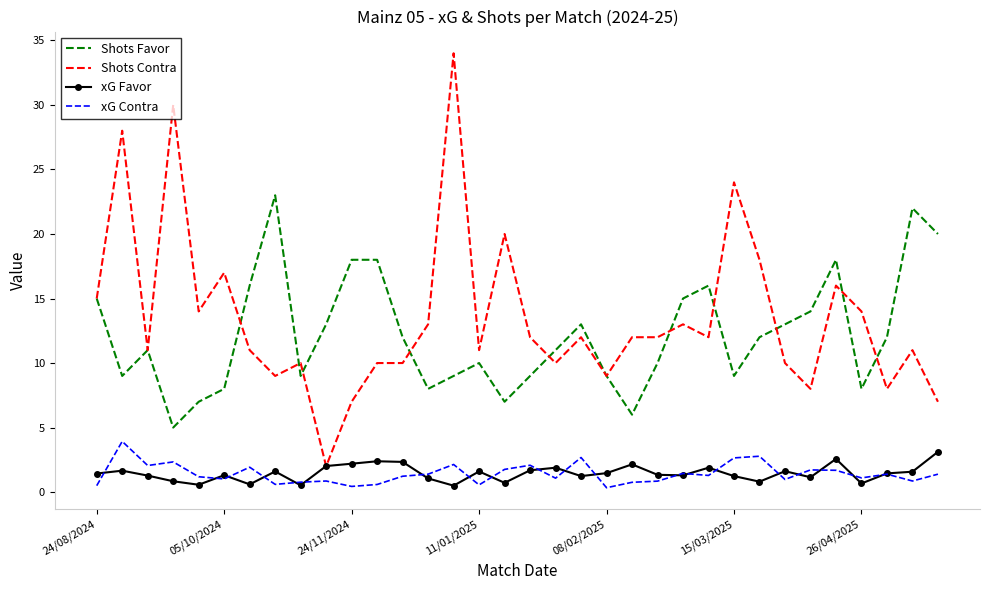

How many categories are shown in the chart?

34